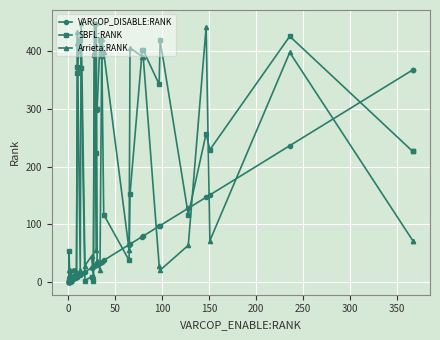

What is the sum of all Arrieta:RANK values?

5863